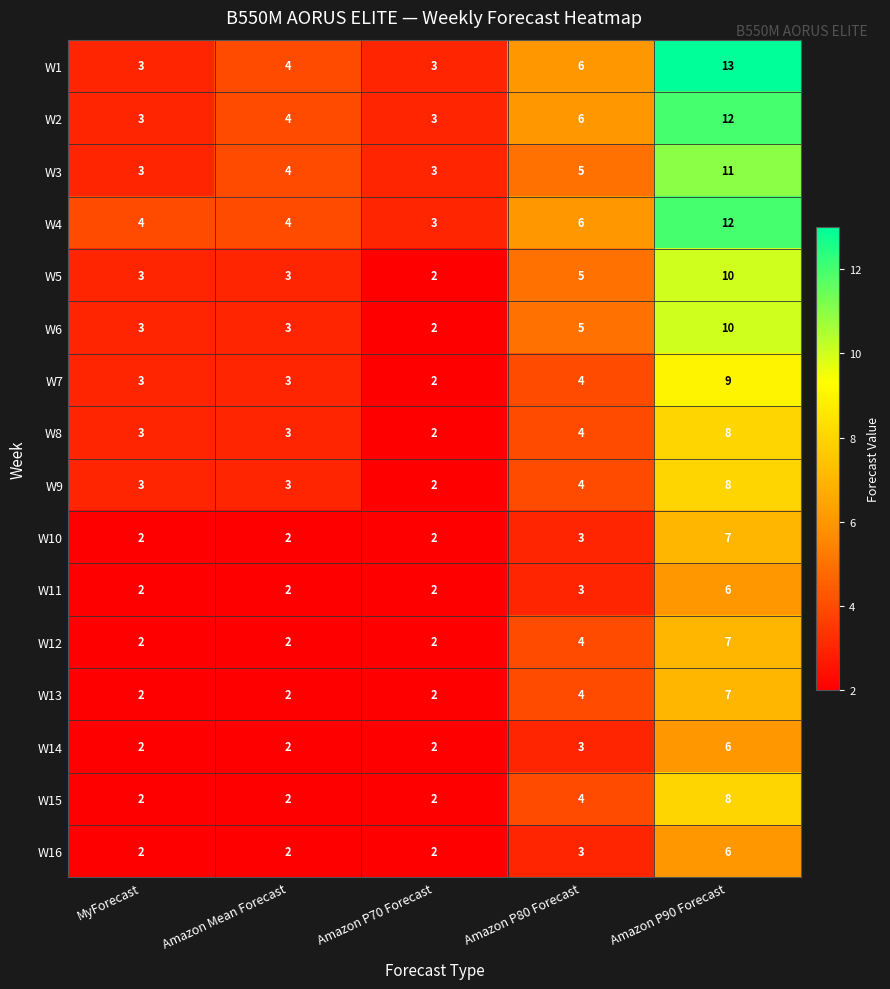

What is the average value of the W3 series?

5